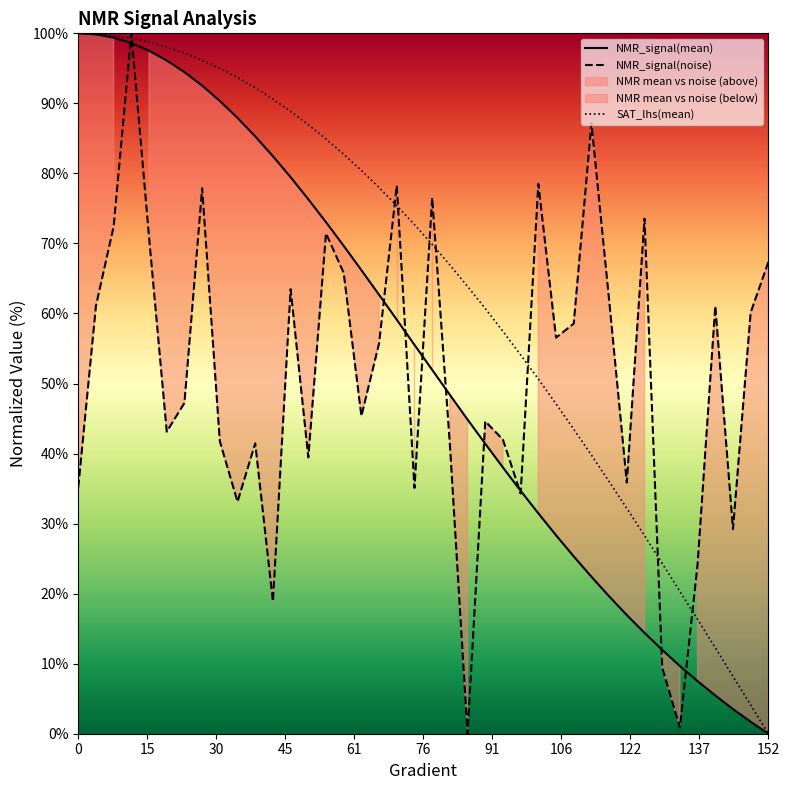

How many categories are shown in the chart?

40